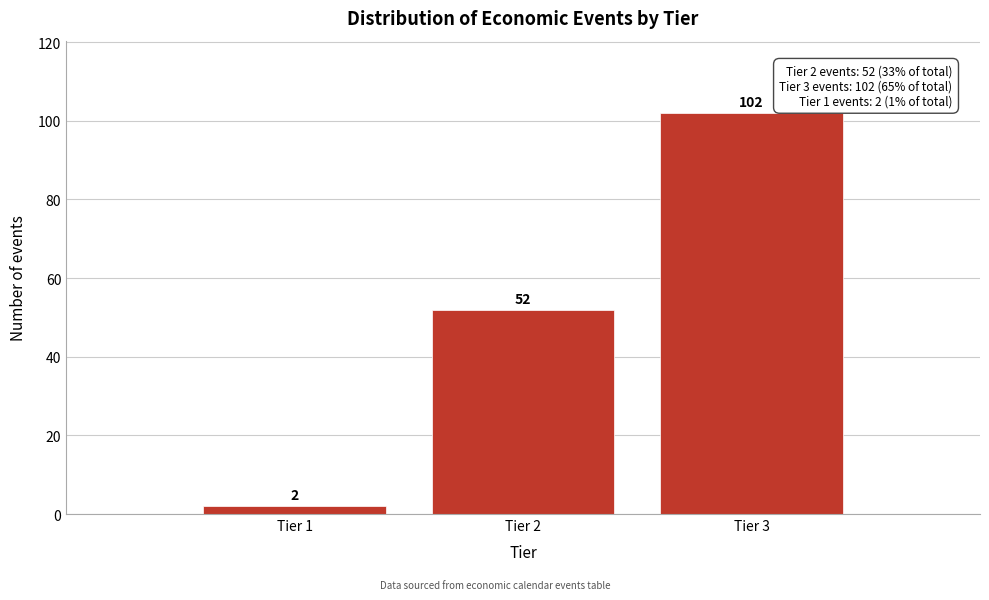

Reading left to right, extract all data points from this chart.

Tier 1=2	Tier 2=52	Tier 3=102